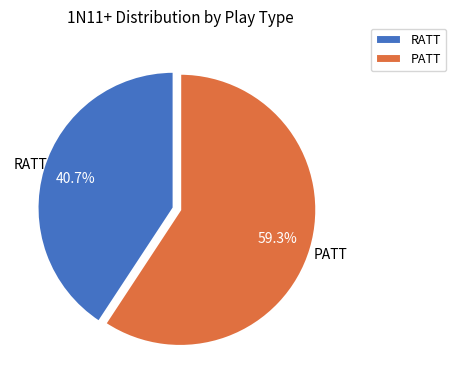

To the nearest percent, what portion does RATT represent?

41%